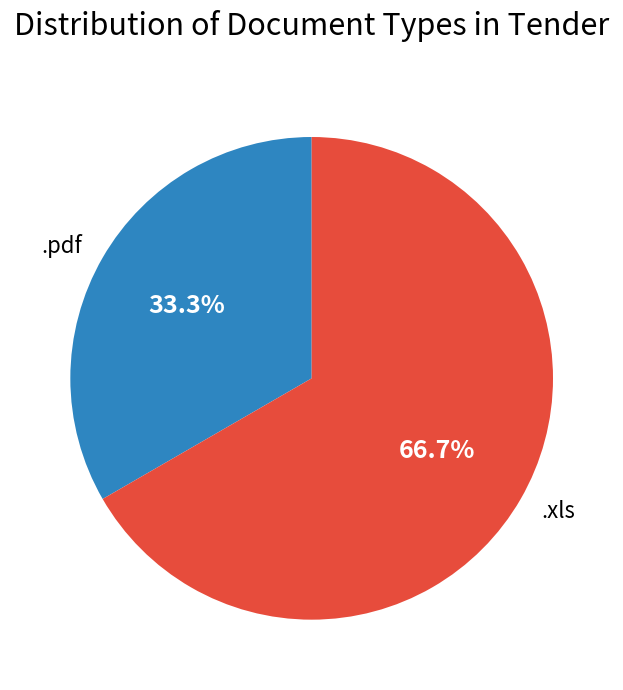

What is the smallest slice in the pie chart?

.pdf